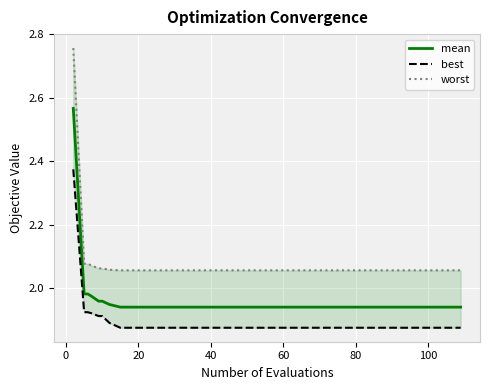

What is the maximum value shown in the chart?

2.8